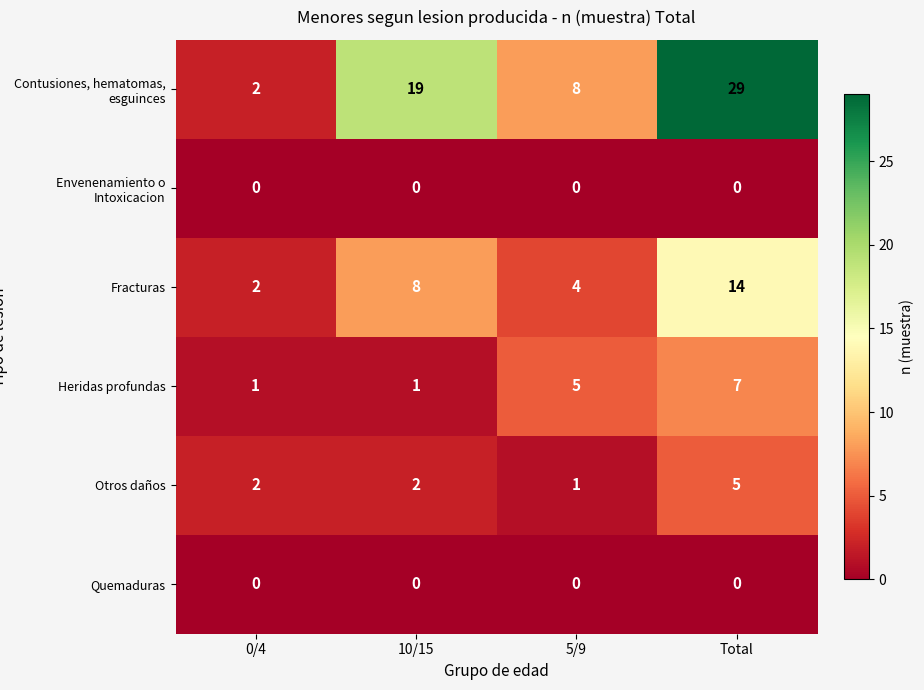

At which category does the chart reach its peak across all series?

Total